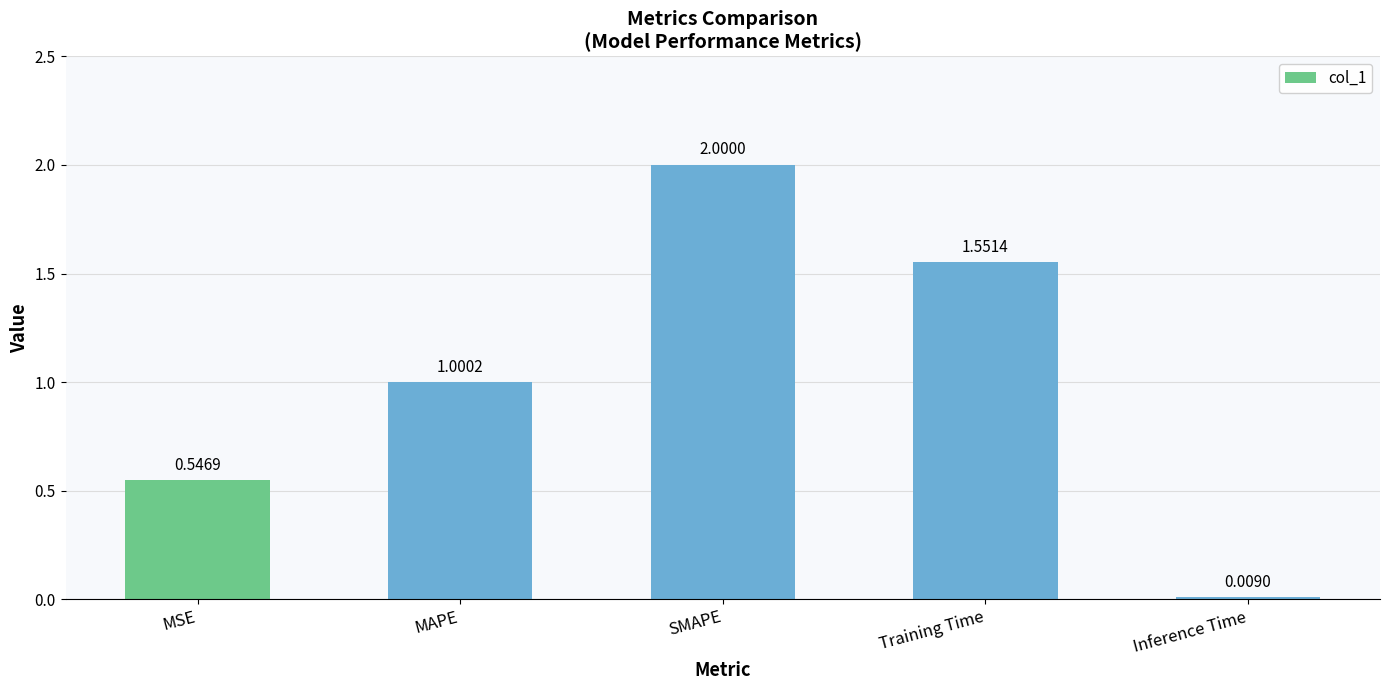

The value at SMAPE is 3.6. True or false?

False